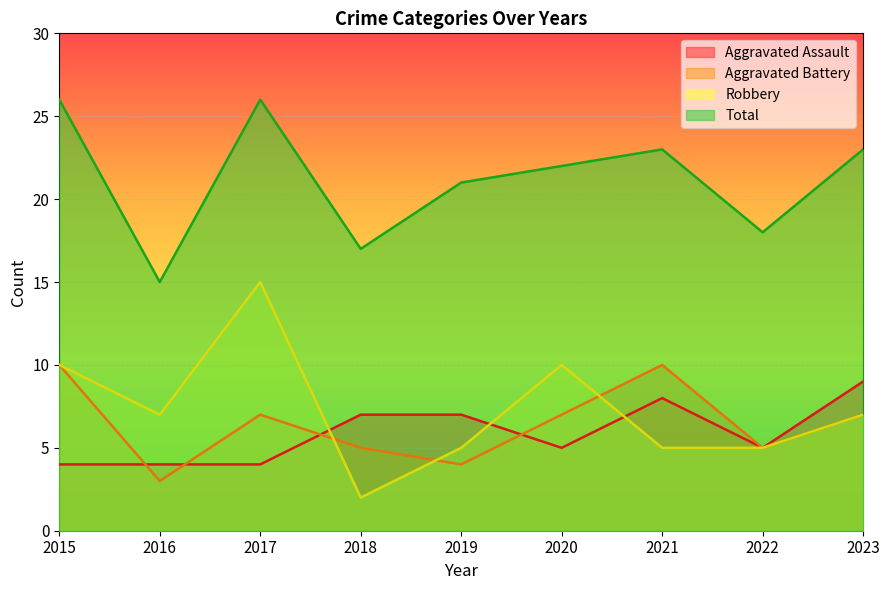

How many Robbery values are between 5 and 10?

7